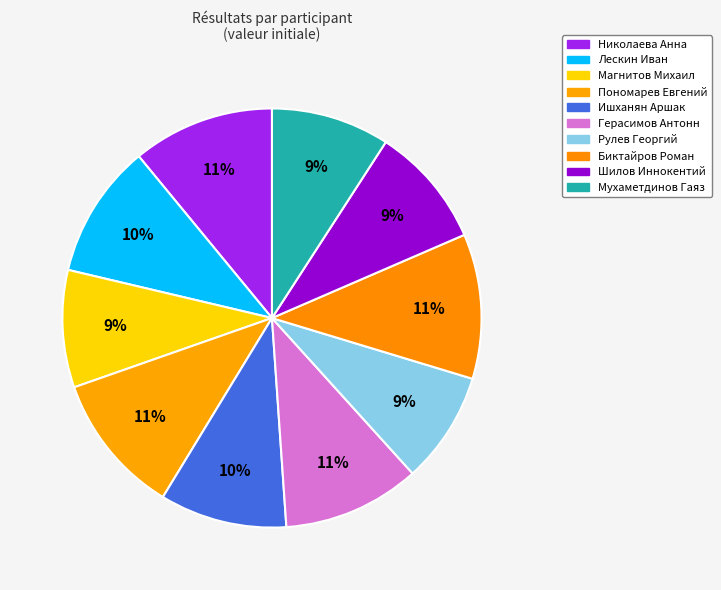

To the nearest percent, what is the combined percentage of Герасимов Антонн and Биктайров Роман?

22%